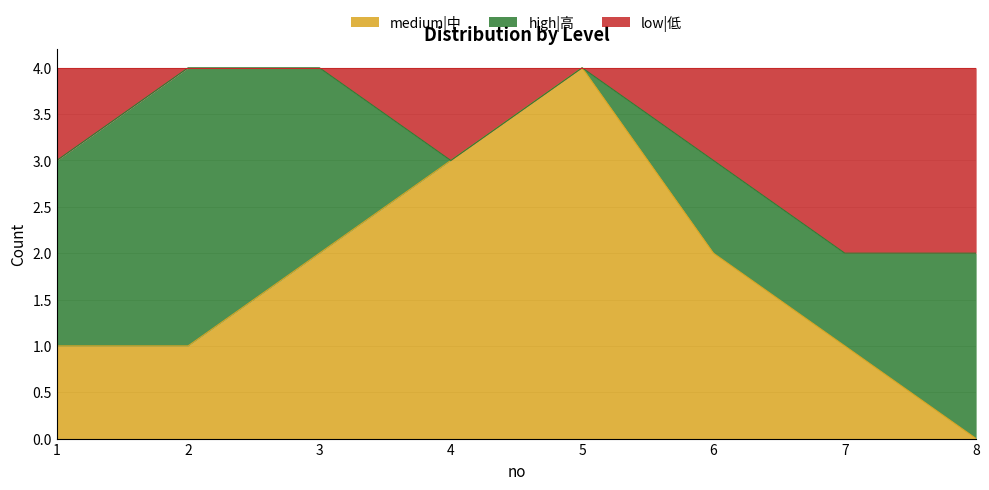

True or false: medium|中 has more than 0 interior local peaks.

True